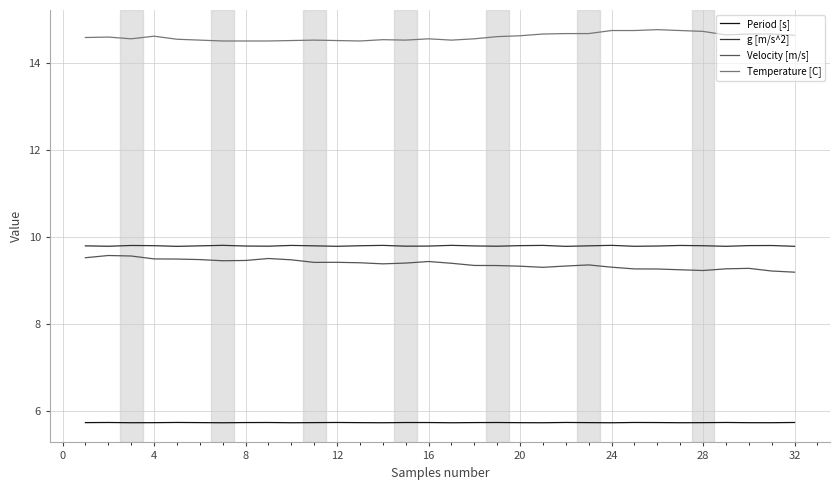

What is the greatest value displayed?

14.8